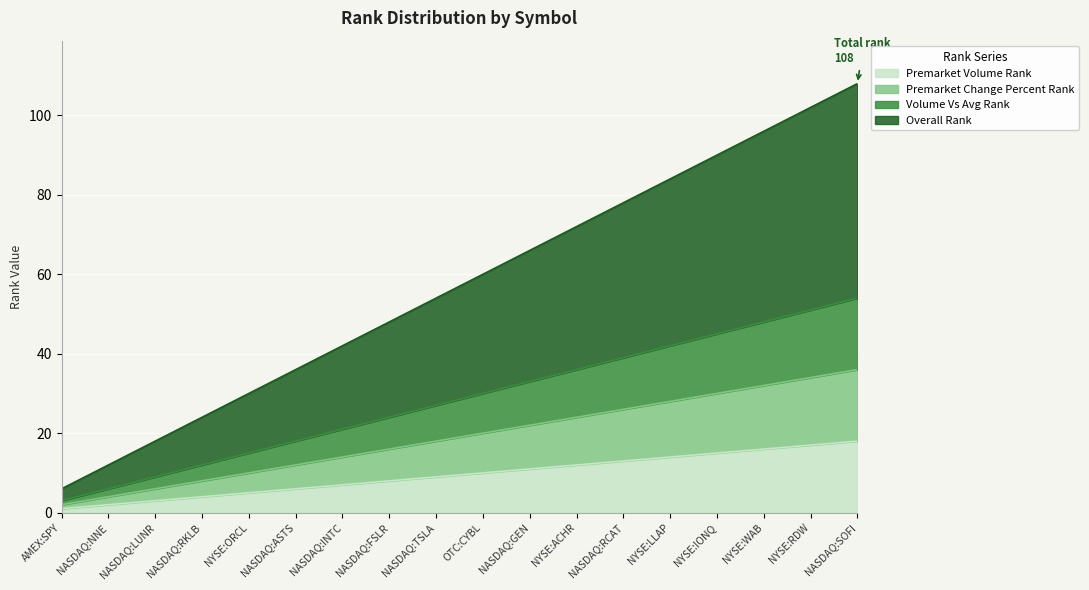

What are all the series names shown in the legend?

premarket_volume_rank, premarket_change_percent_rank, volume_vs_avg_rank, overall_rank